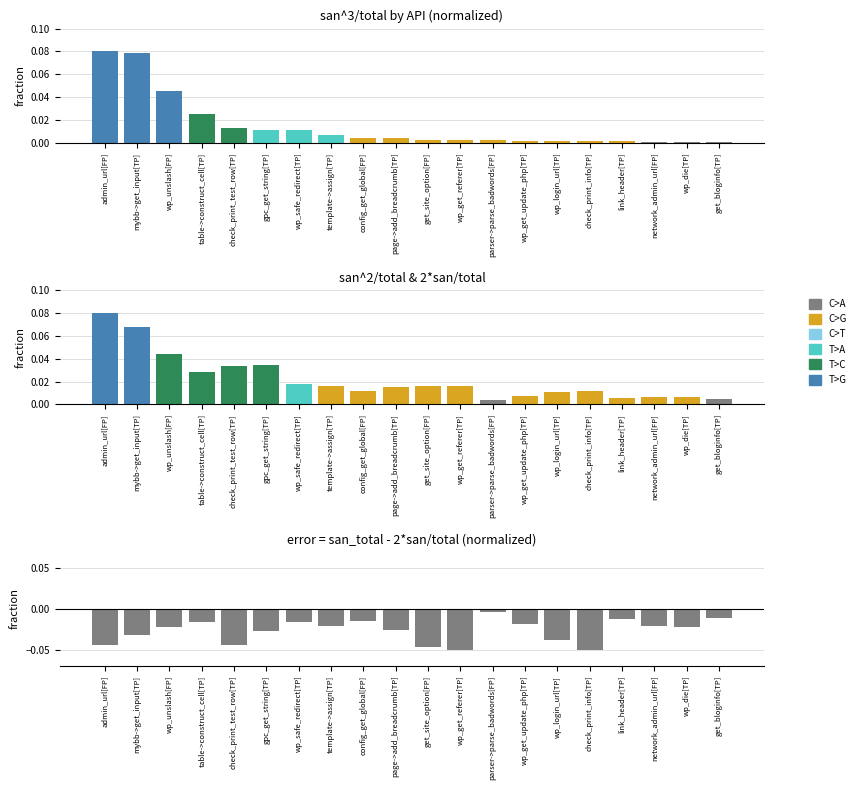

What is the label of the 20th bar from the left?

get_bloginfo[TP]